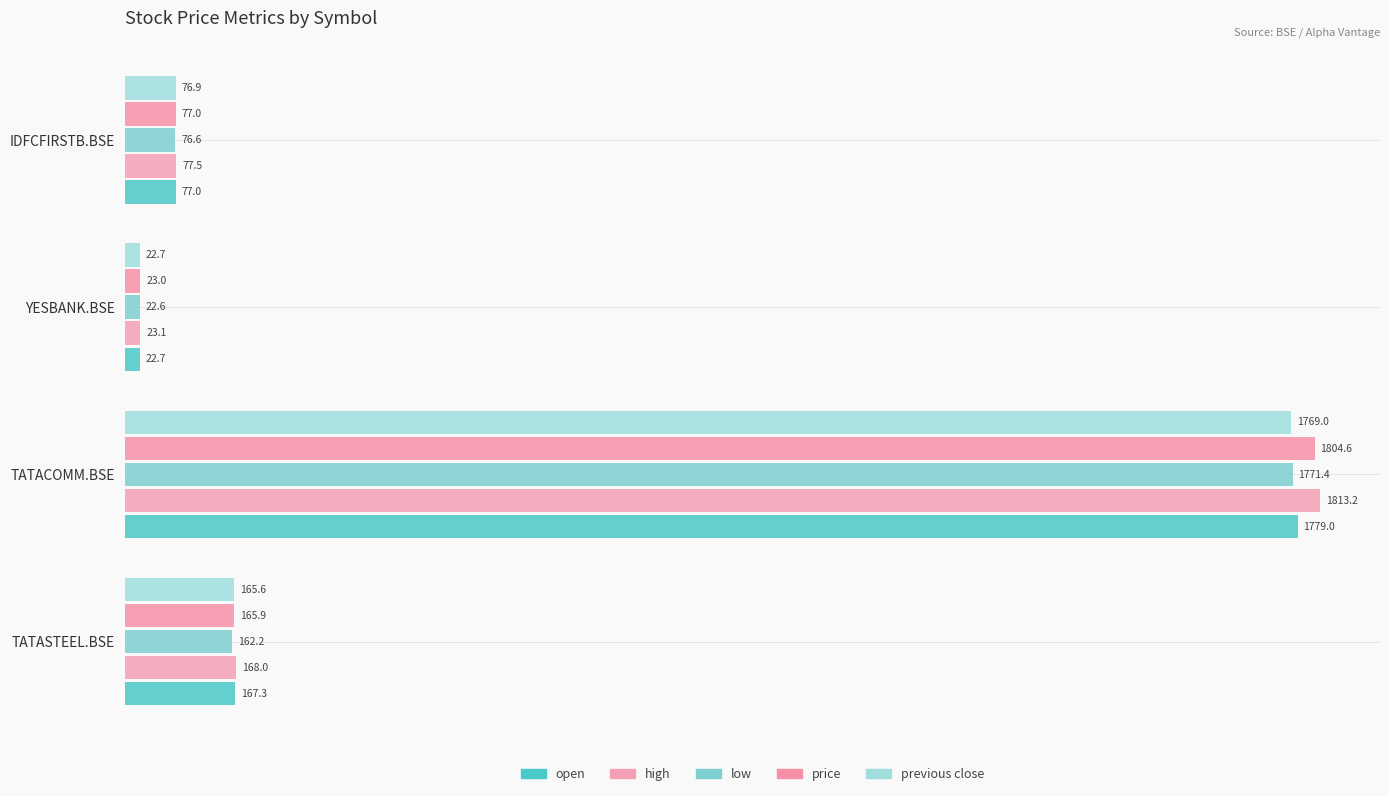

How many data points in high are less than 168?

2